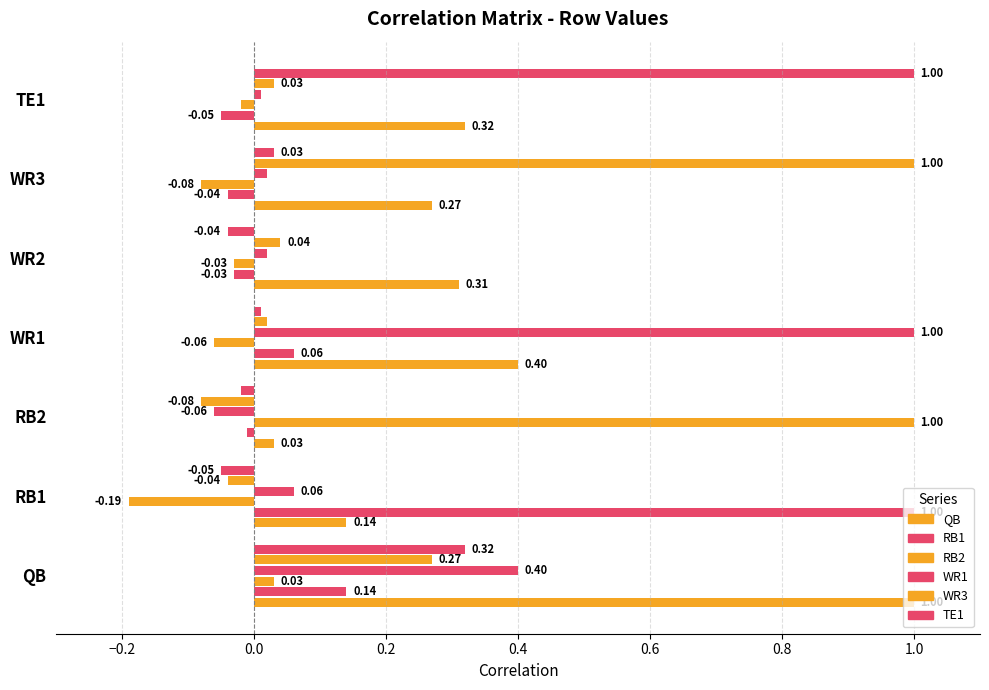

At which label does WR3 first exceed 0?

QB